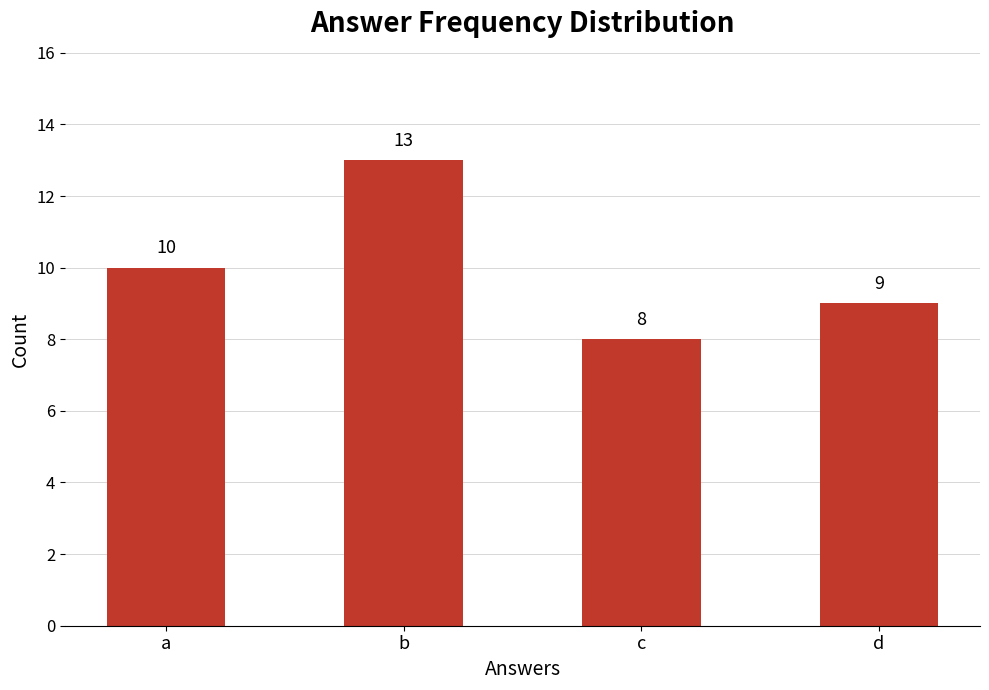

The chart shows a value of 14 at c. True or false?

False